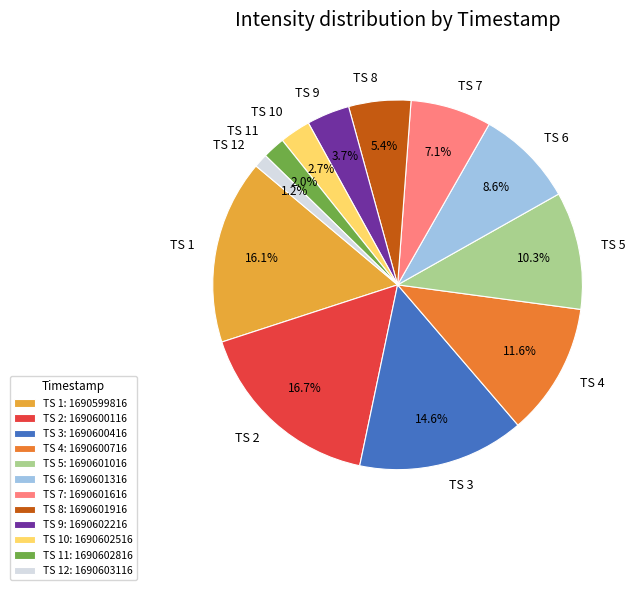

What percentage is NOT represented by TS 11?

98.0%